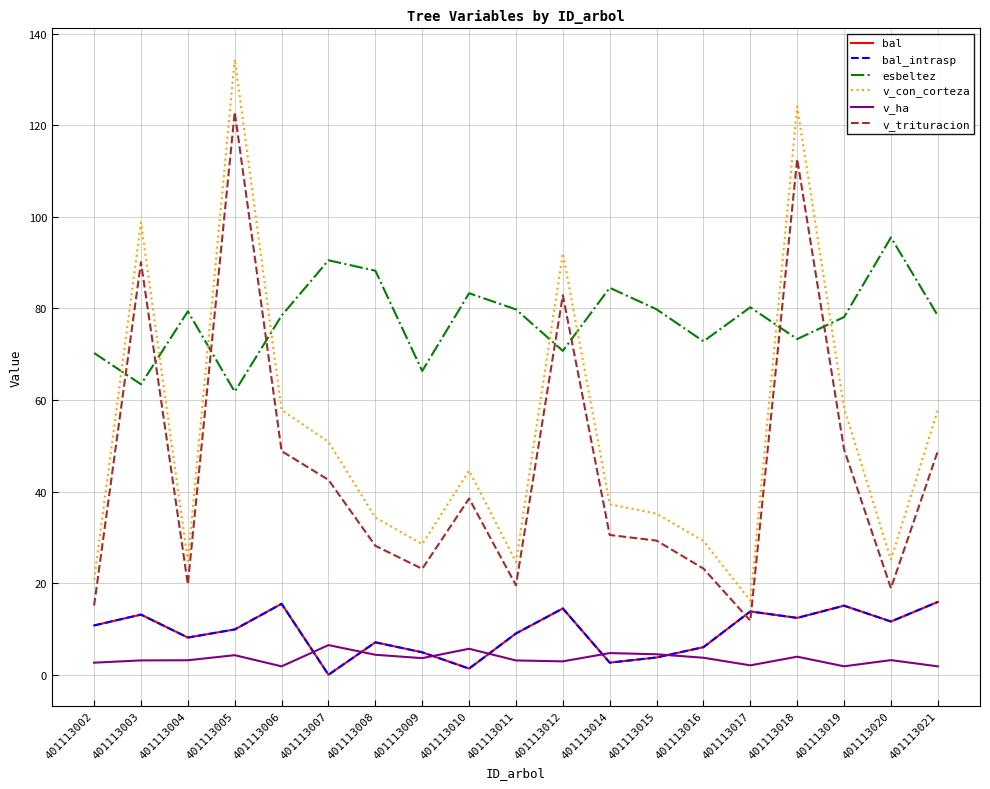

True or false: v_con_corteza and v_trituracion intersect in this chart.

False